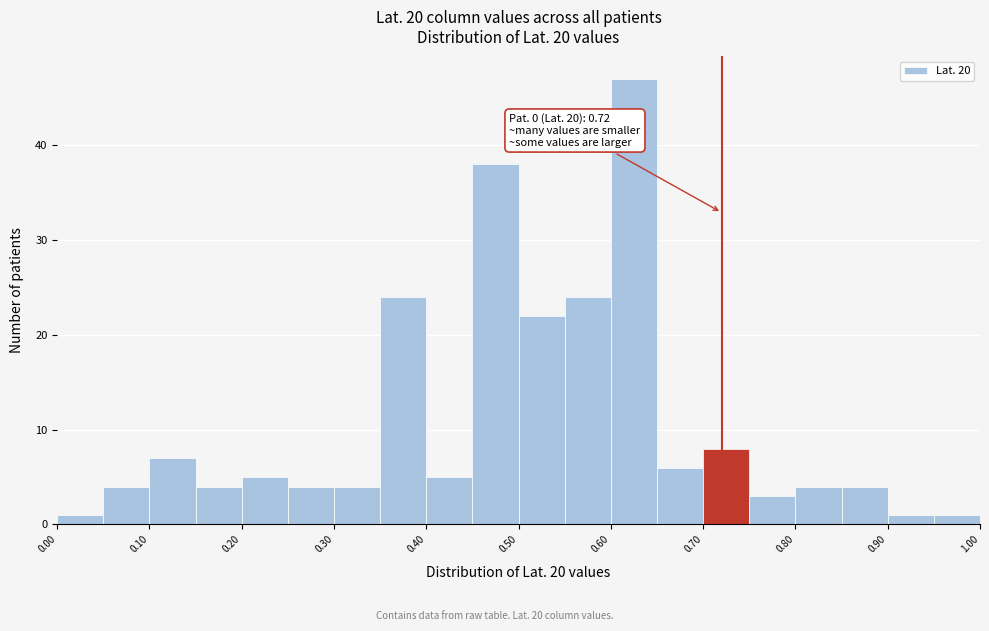

Which range on the x-axis has the tallest bar?

0.60 to 0.65